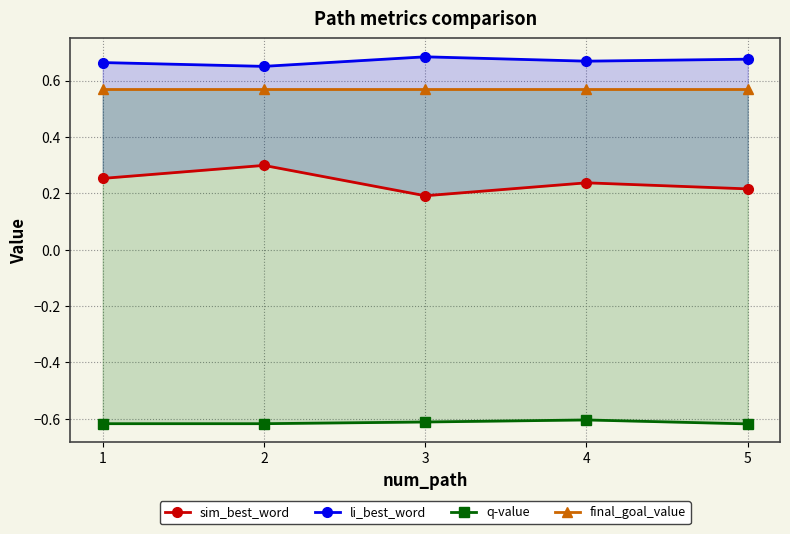

Which category has the lowest value across all series?

5